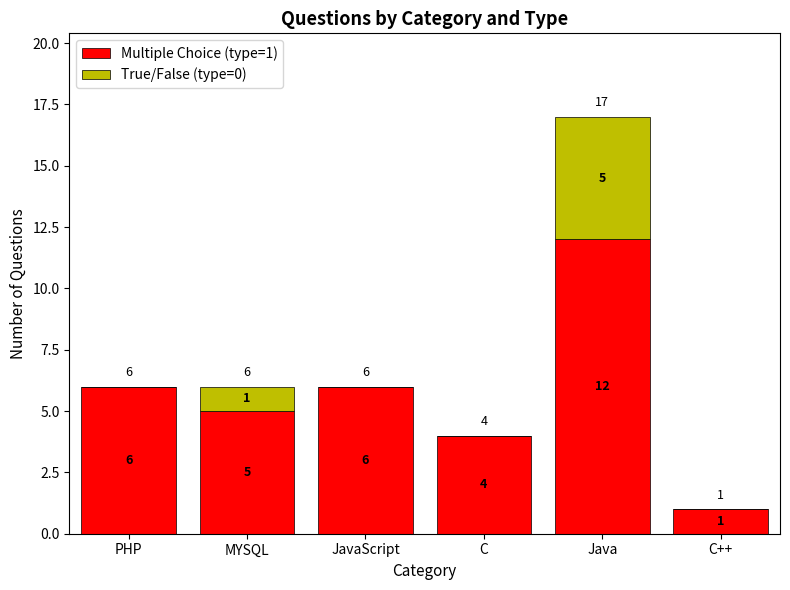

What is the approximate value of Multiple Choice (type=1) at Java, to the nearest 5?

10